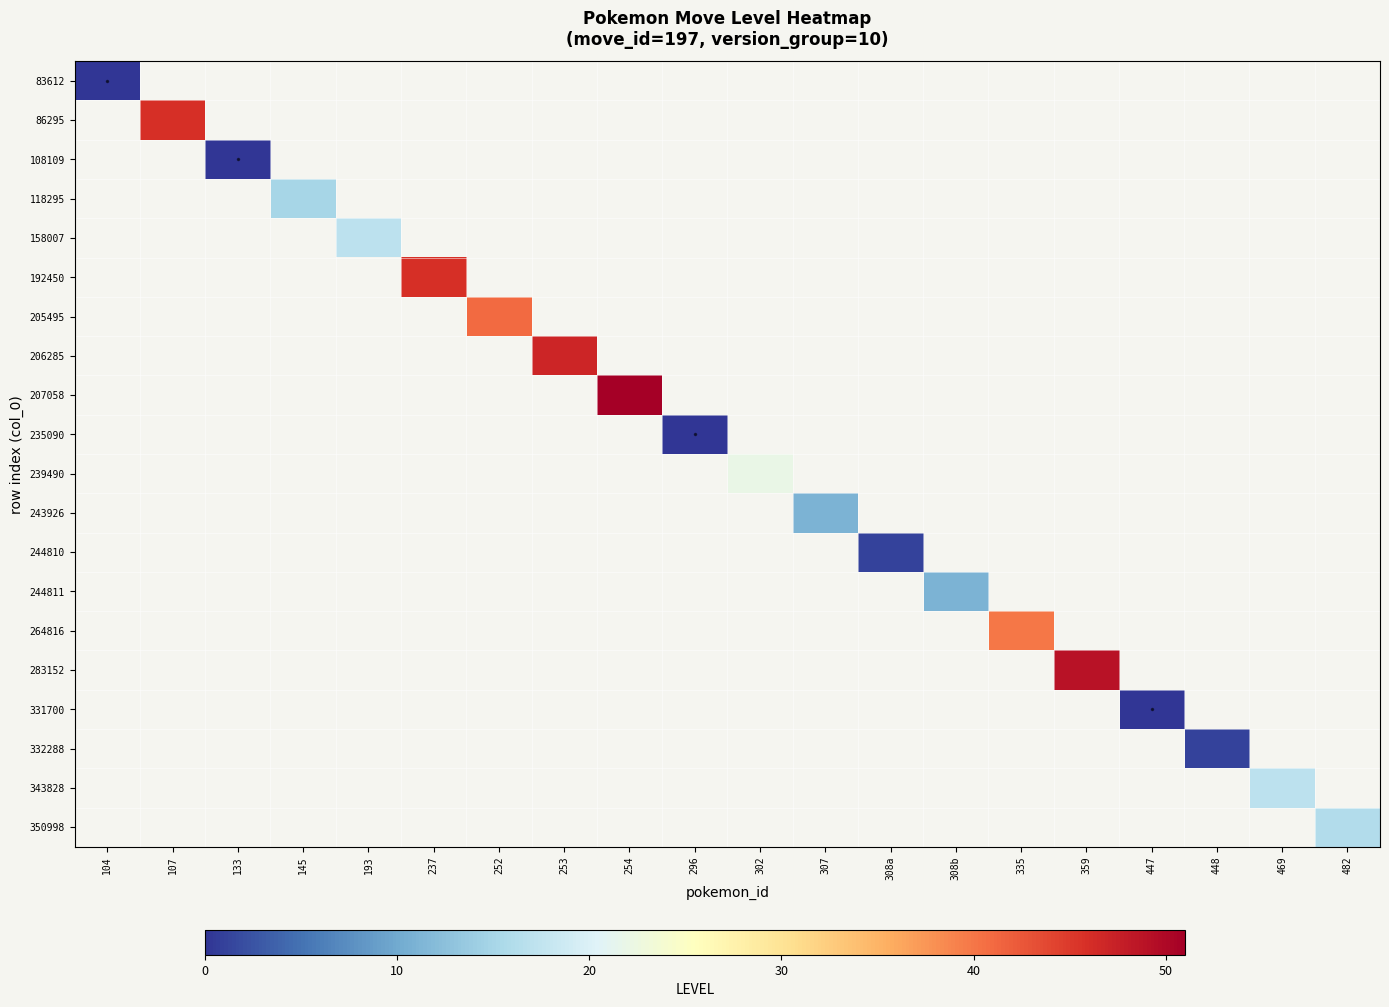

List the labels in order of 86295 value, largest first.

104, 107, 133, 145, 193, 237, 252, 253, 254, 296, 302, 307, 308a, 308b, 335, 359, 447, 448, 469, 482